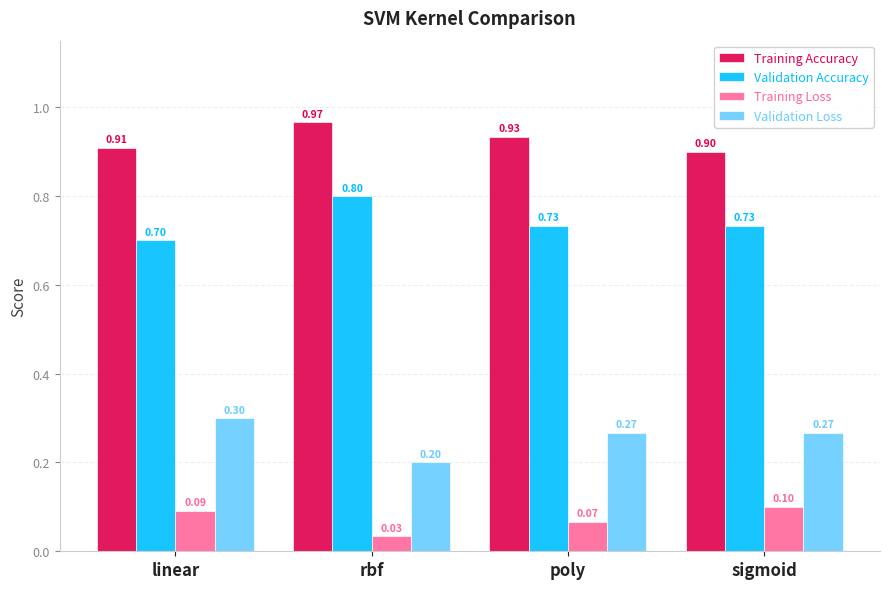

Which category has the highest value across all series?

rbf